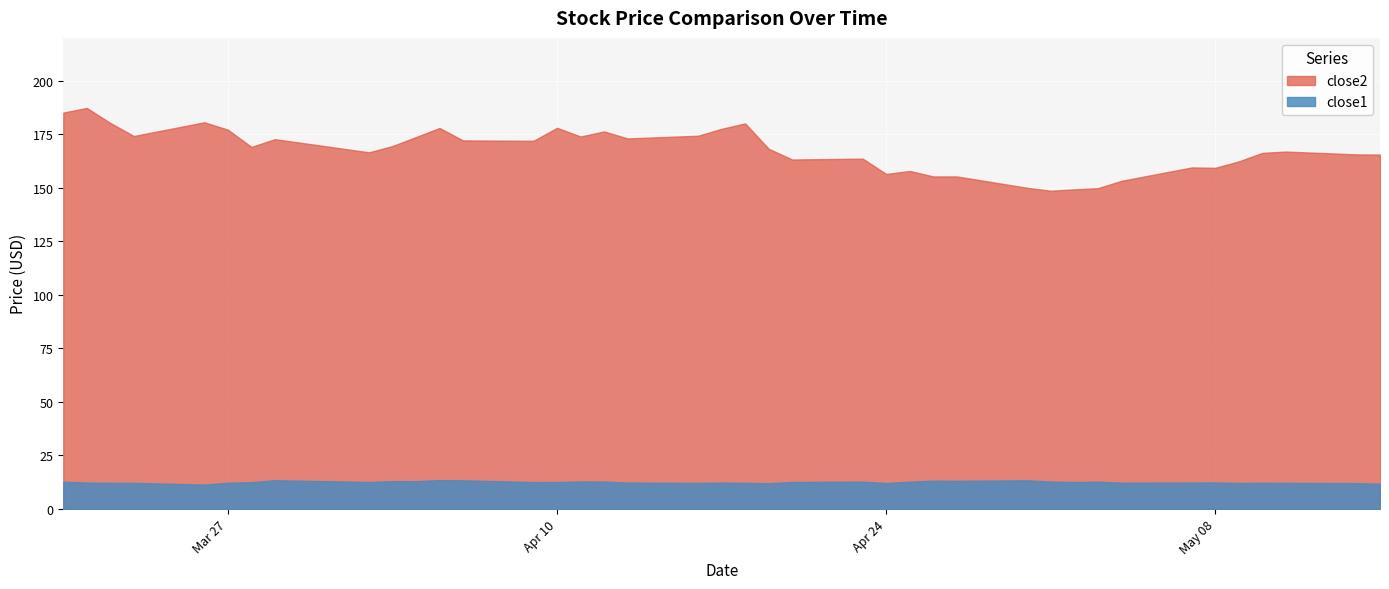

What is the minimum value shown in the chart?

11.4